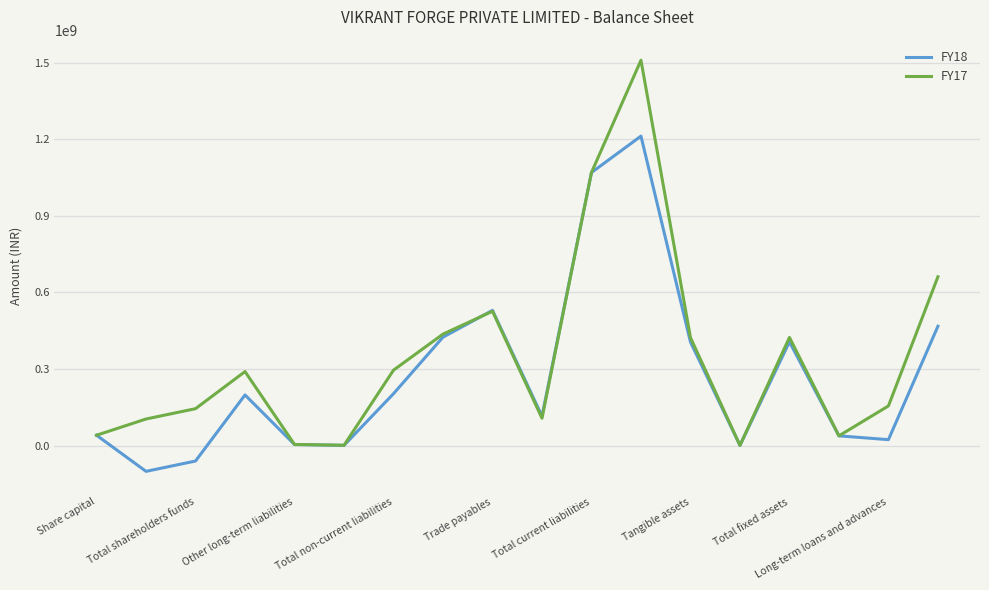

Does the chart display data point markers on the line(s)?

No